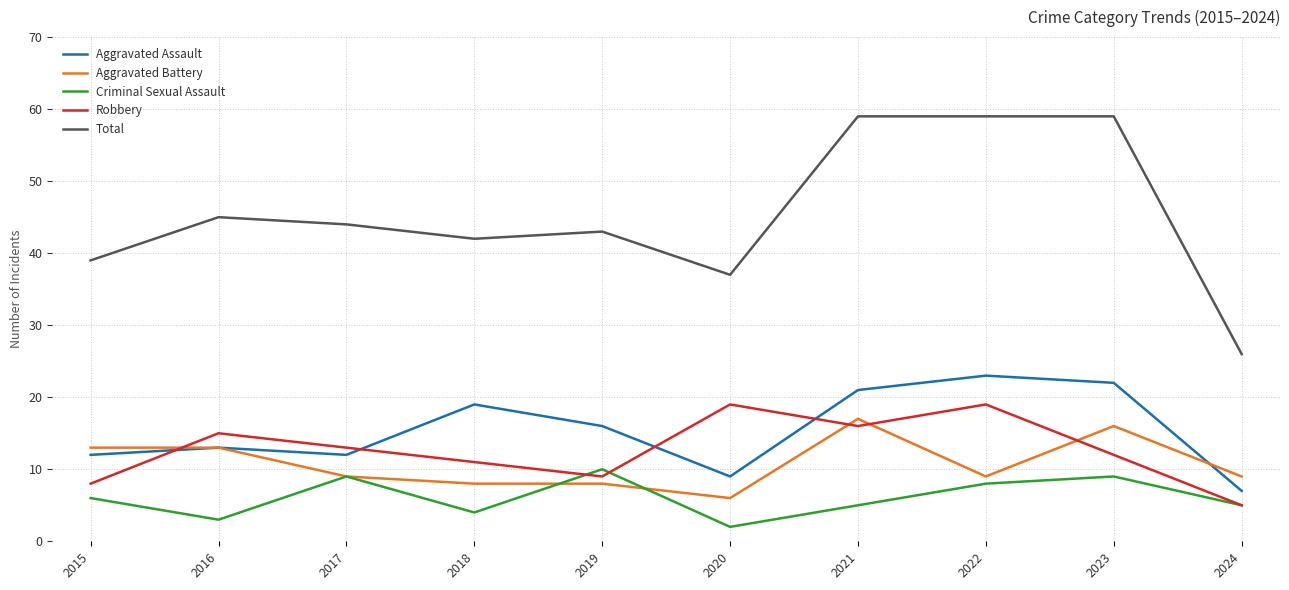

True or false: Aggravated Assault and Total intersect in this chart.

False